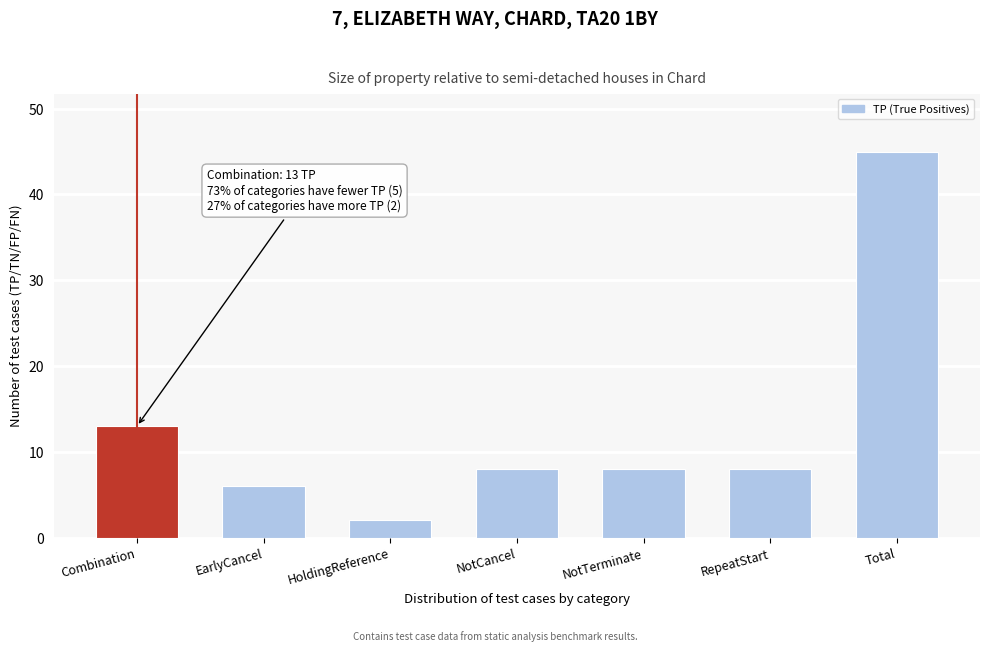

Reading left to right, what are all the values shown in this chart?

13	6	2	8	8	8	45